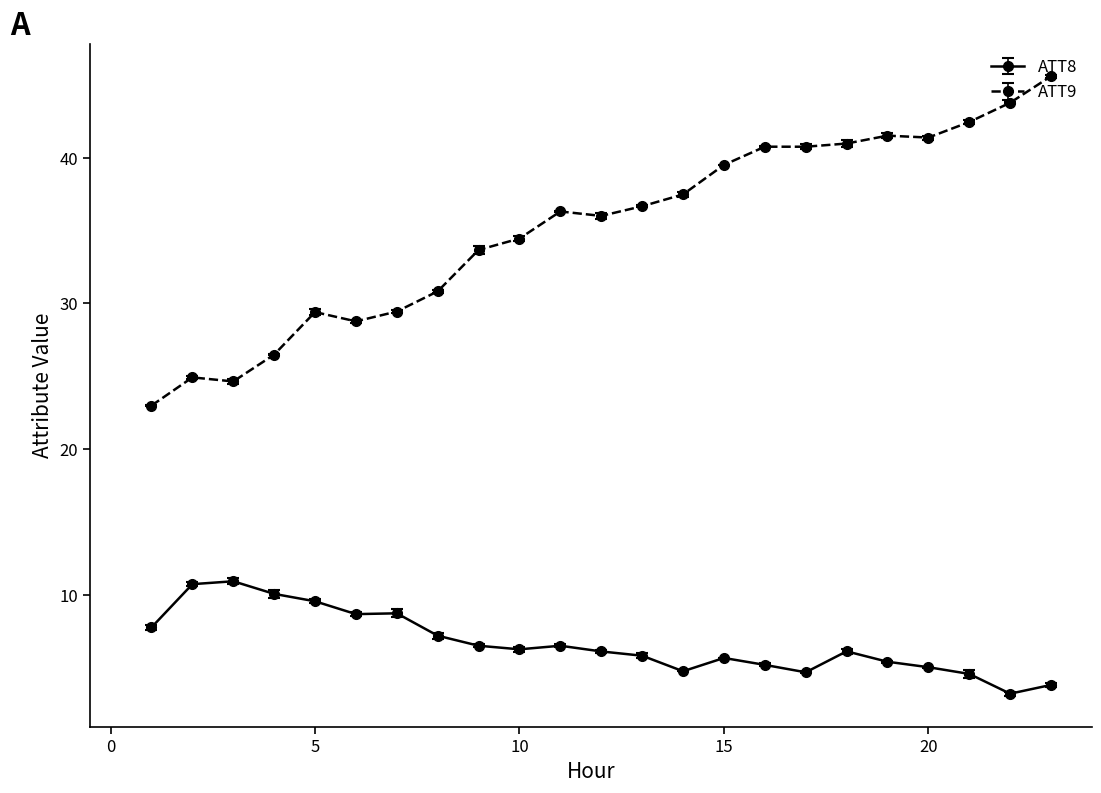

What is the minimum value for ATT8?

3.2